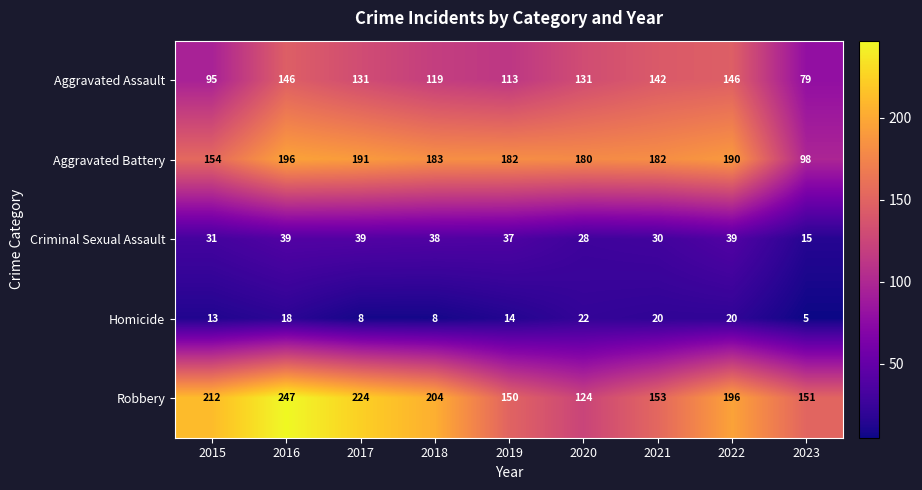

At which category is the sum across all series the highest?

2016